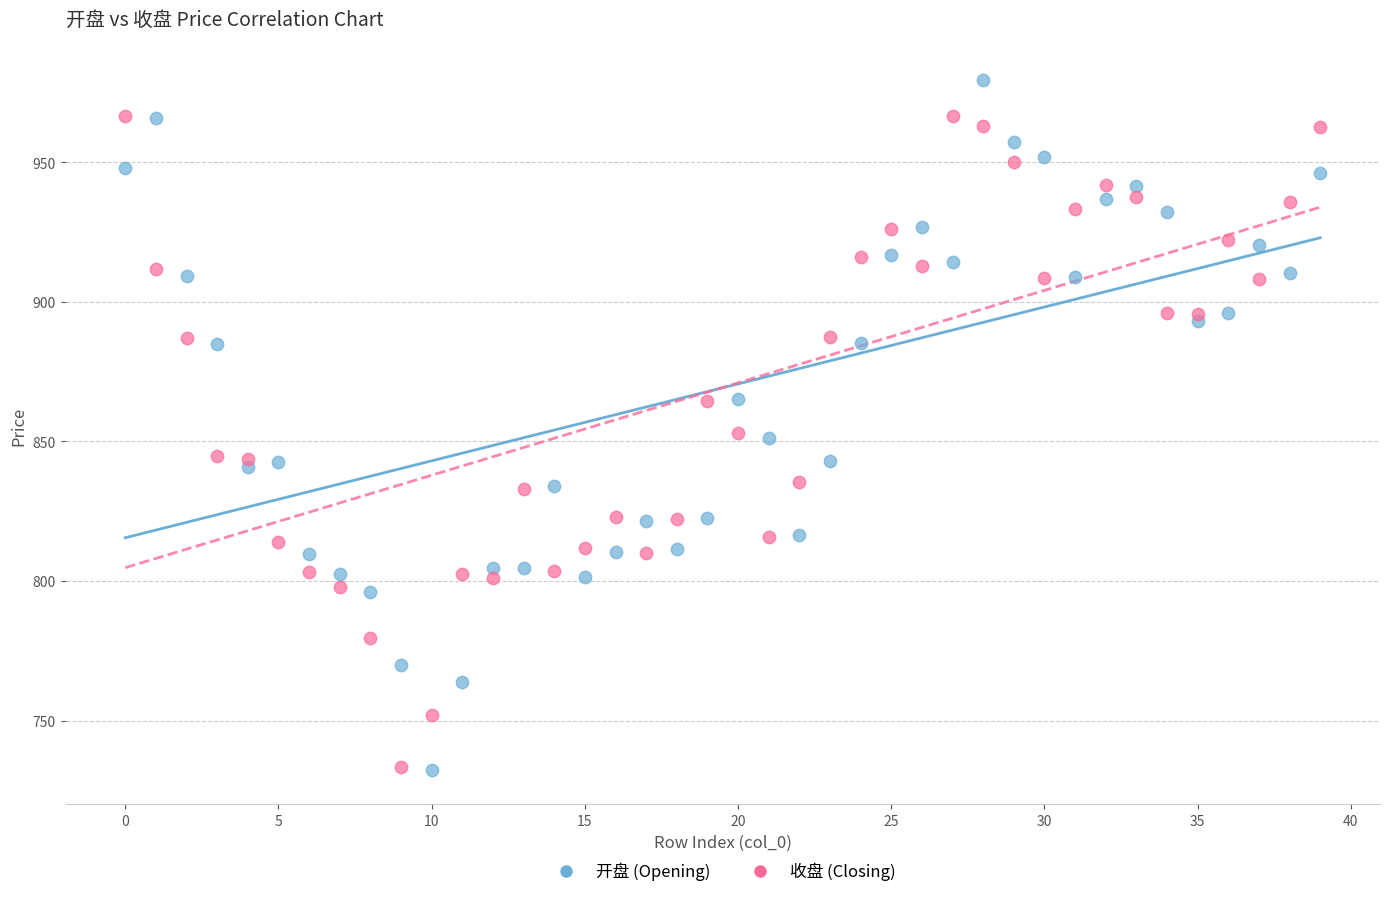

Which series reaches the maximum Y coordinate?

开盘 (Opening)